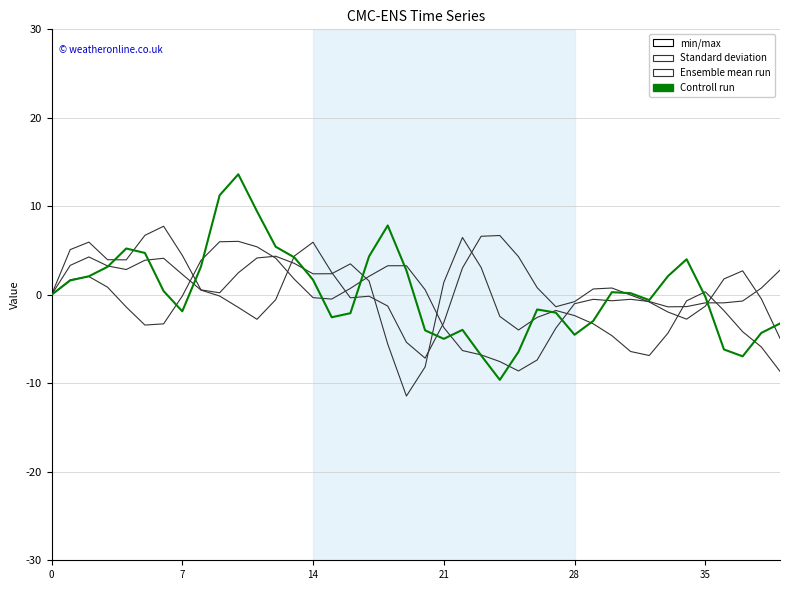

Does the chart display data point markers on the line(s)?

No